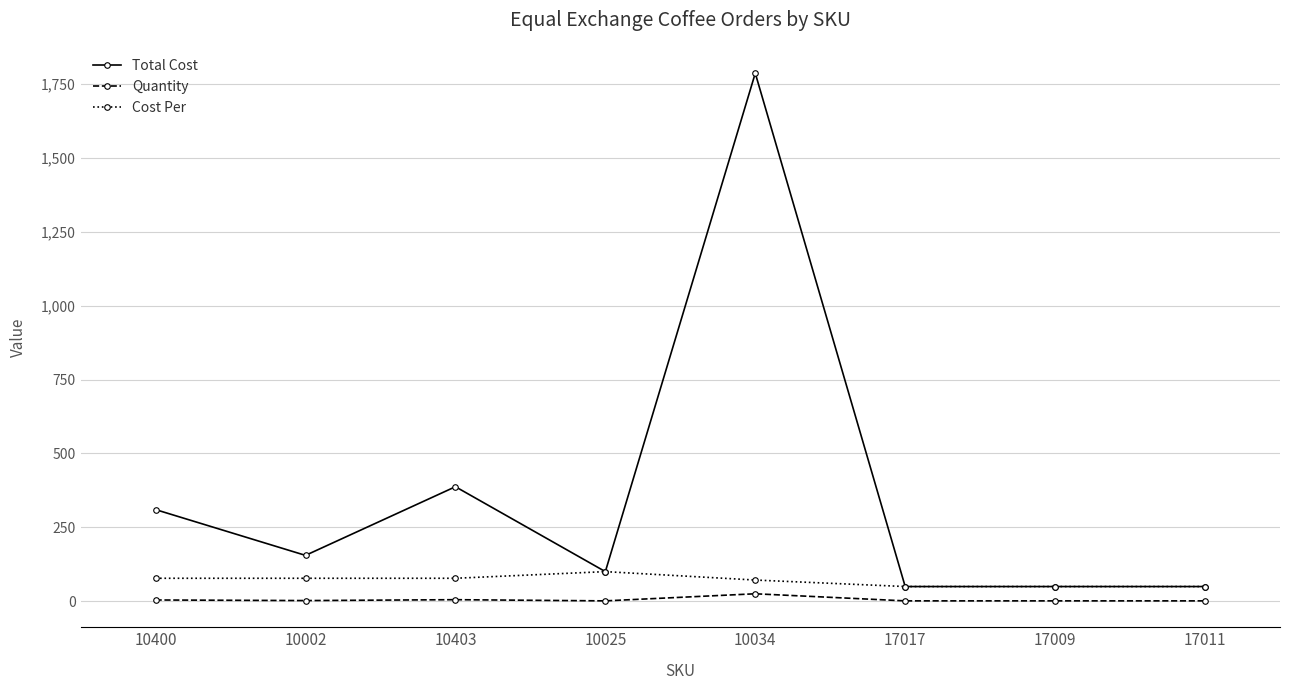

What is the lowest value of the Cost Per series?

49.5